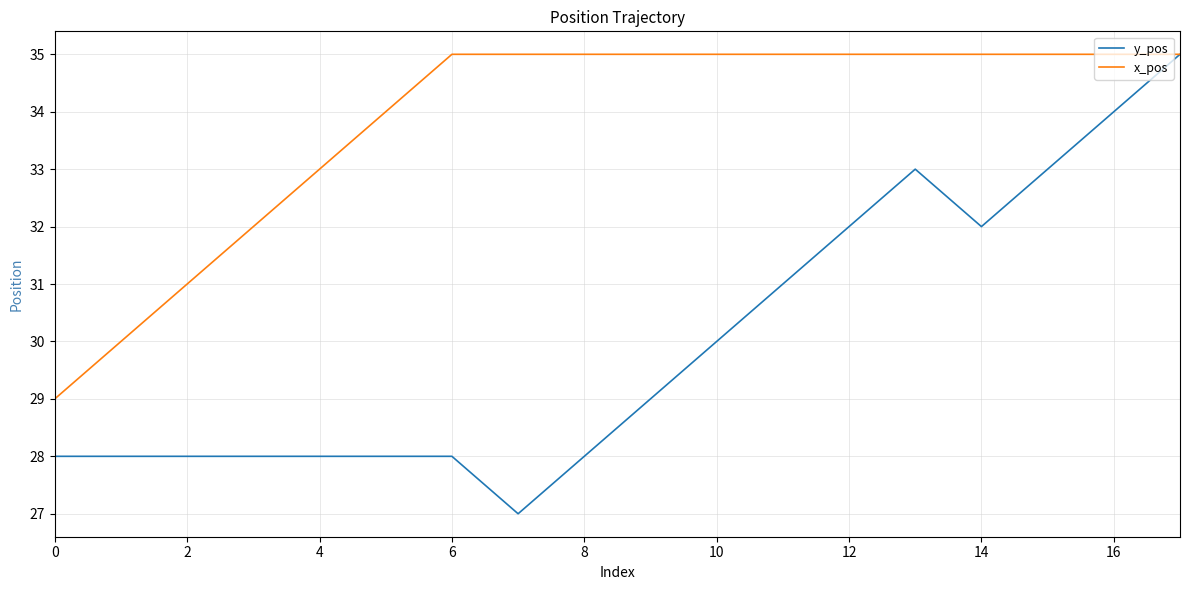

What is the minimum value for y_pos?

27